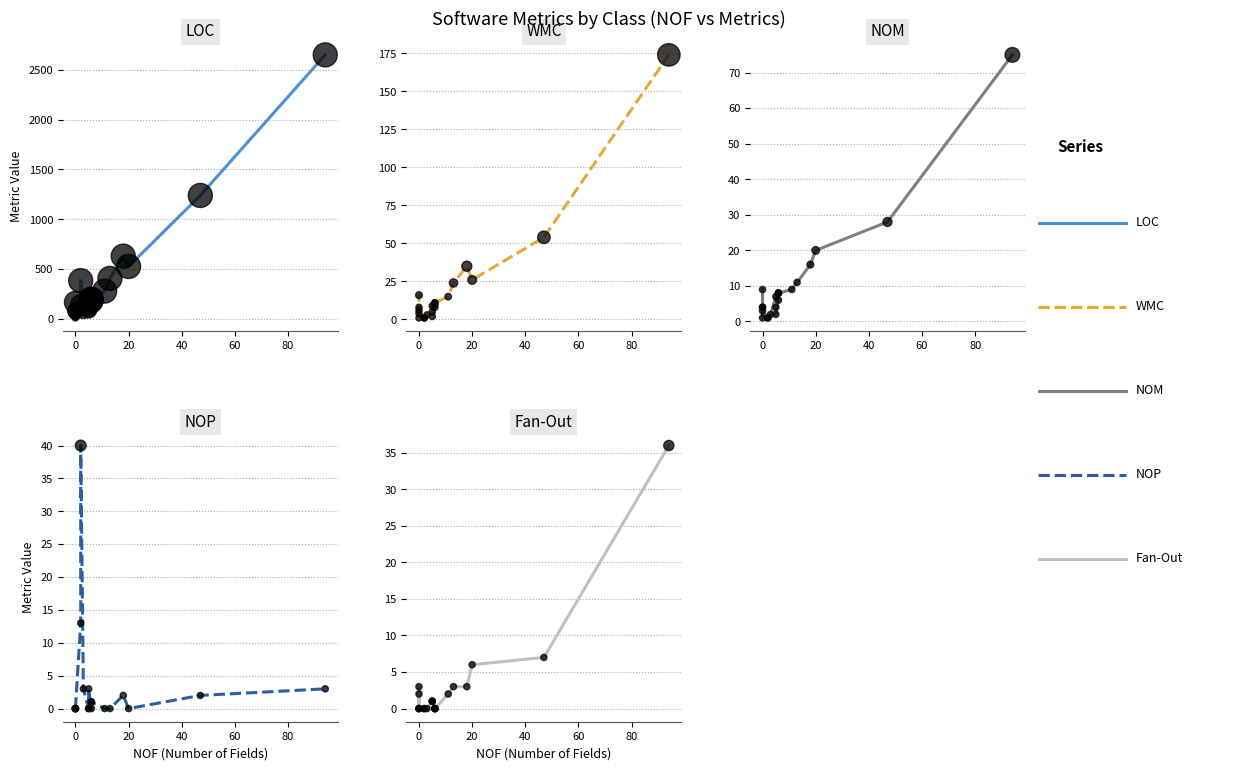

What are all the series names shown in the legend?

LOC, WMC, NOM, NOP, Fan-Out